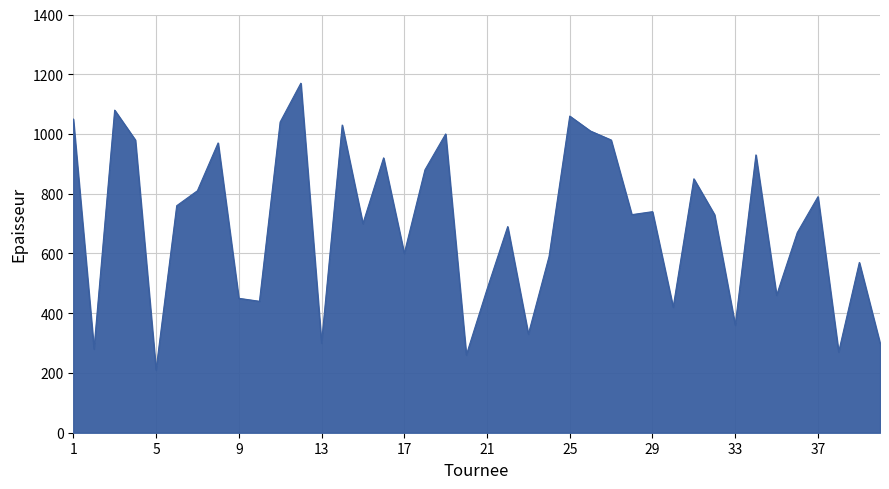

What is the difference between the maximum and minimum values?

960